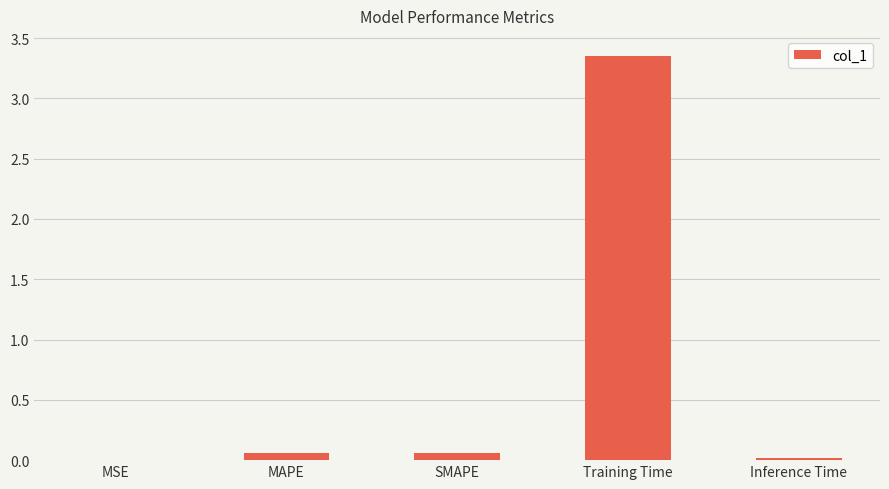

Which category has the highest value across all series?

Training Time